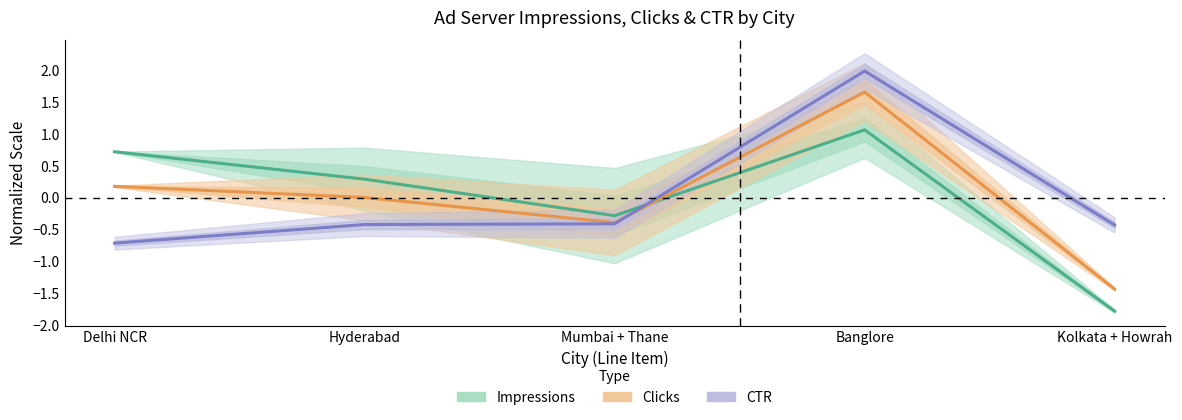

Reading left to right, what are all the values shown in this chart?

Impressions: 0.7	0.3	-0.3	1.1	-1.8
Clicks: 0.2	0.0	-0.4	1.7	-1.4
CTR: -0.7	-0.4	-0.4	2.0	-0.4